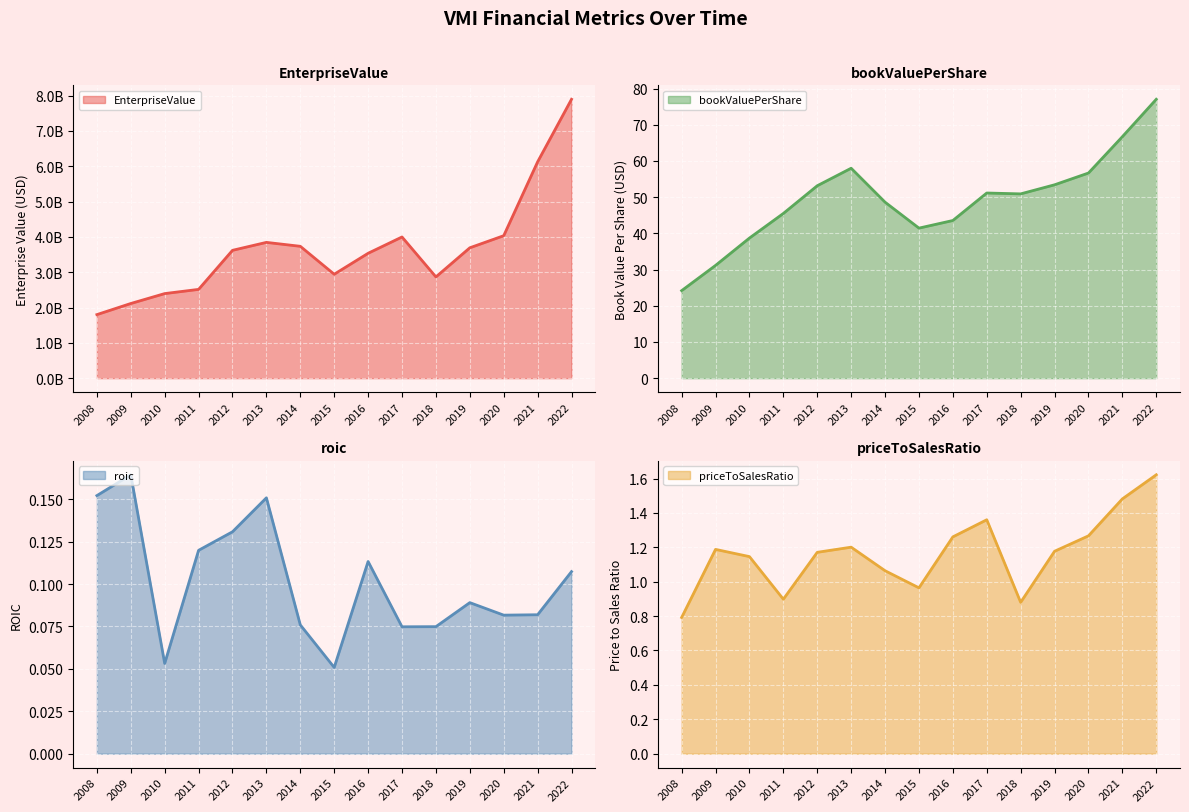

Where does the bookValuePerShare series first go above 50?

2012